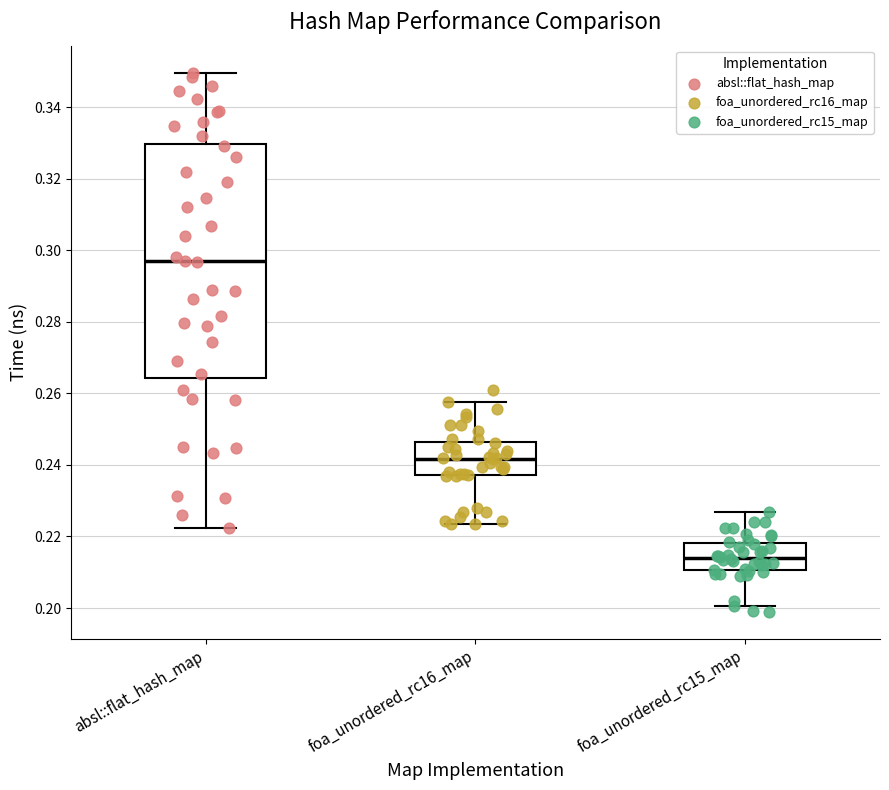

Which box's median line is the lowest?

foa_unordered_rc15_map